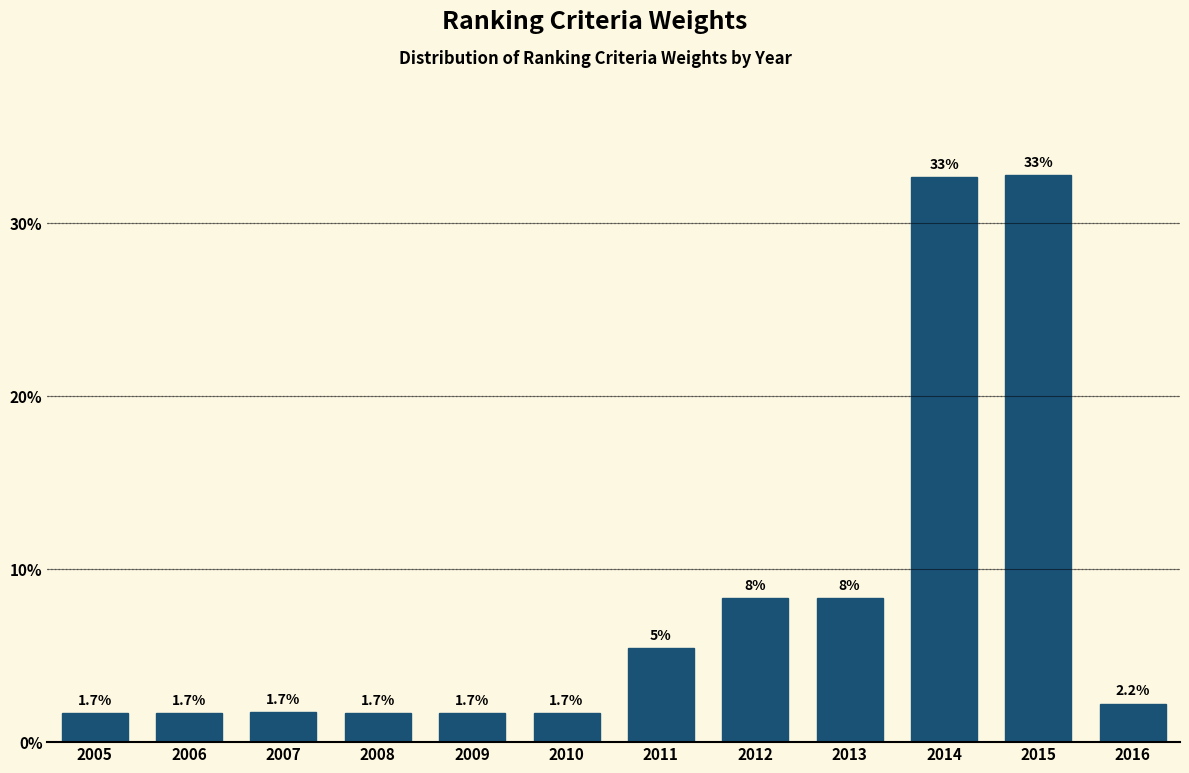

Where is the data nearest to the value 17?

2012